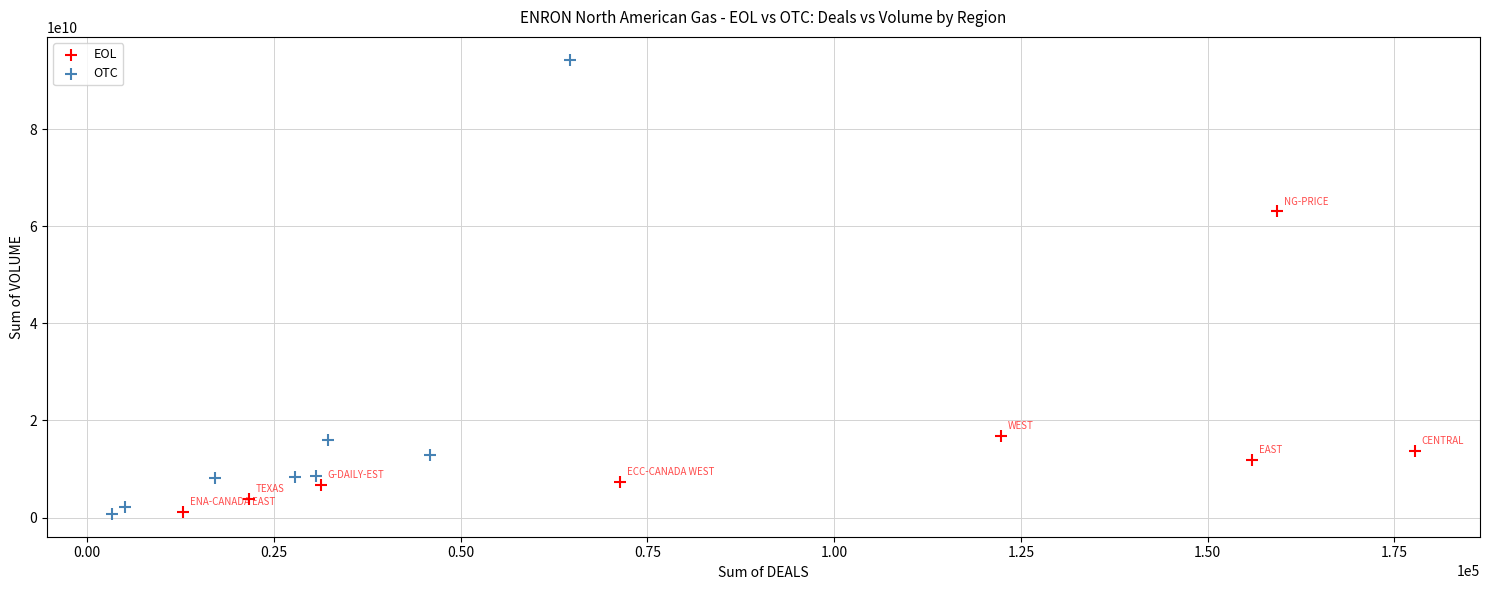

Which series has the widest spread of Y values?

OTC